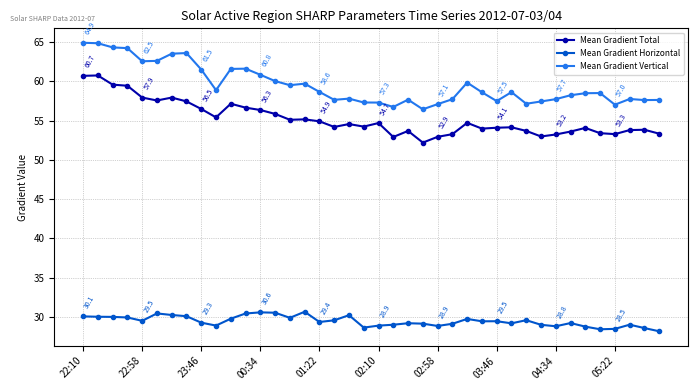

How many categories are shown in the chart?

40